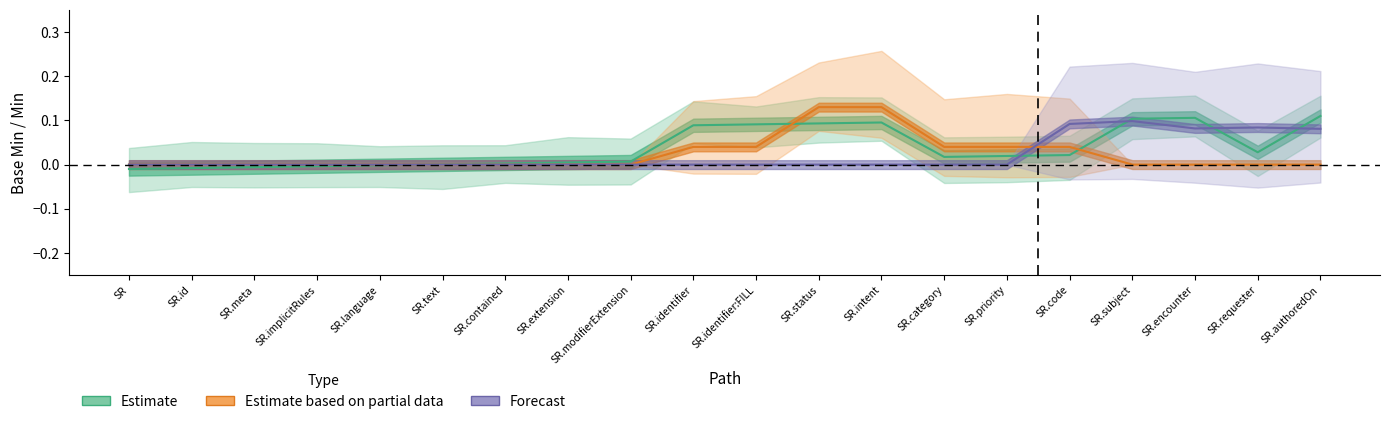

What is the label of the 11th point from the right?

SR.identifier